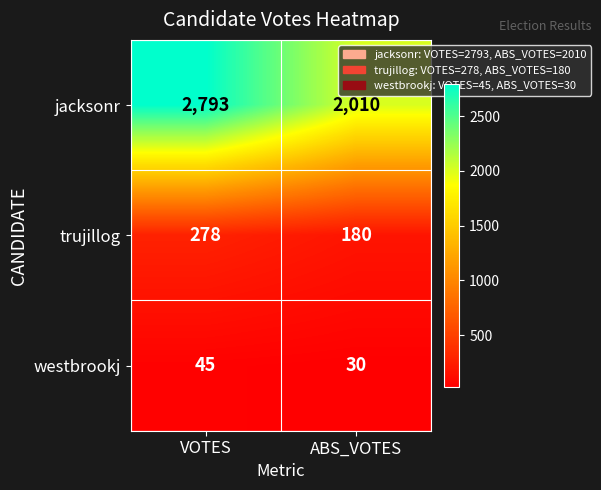

Which category has the lowest value across all series?

ABS_VOTES